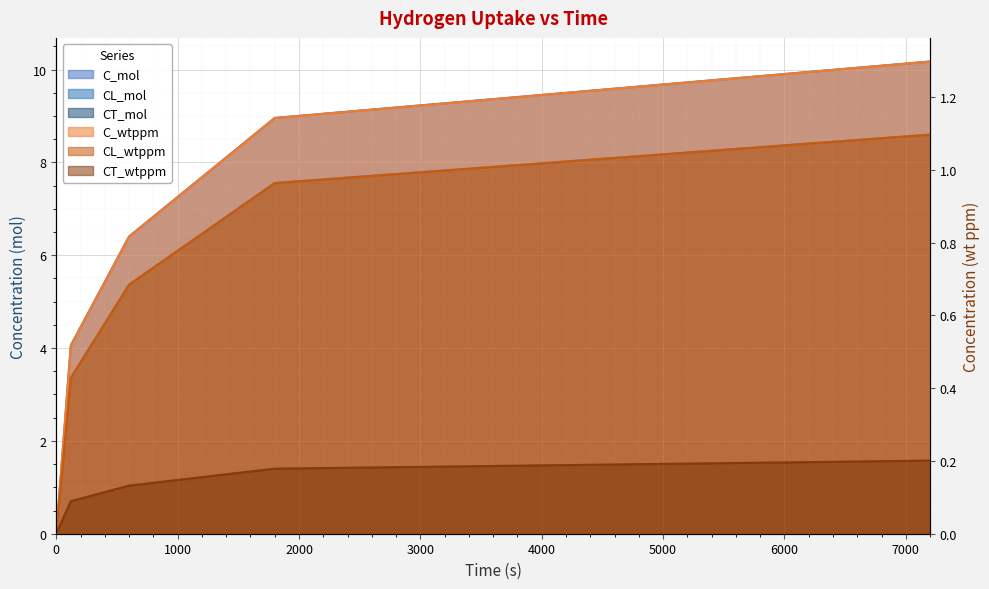

What is the sum of the C_wtppm values at 0 and 120?

0.5